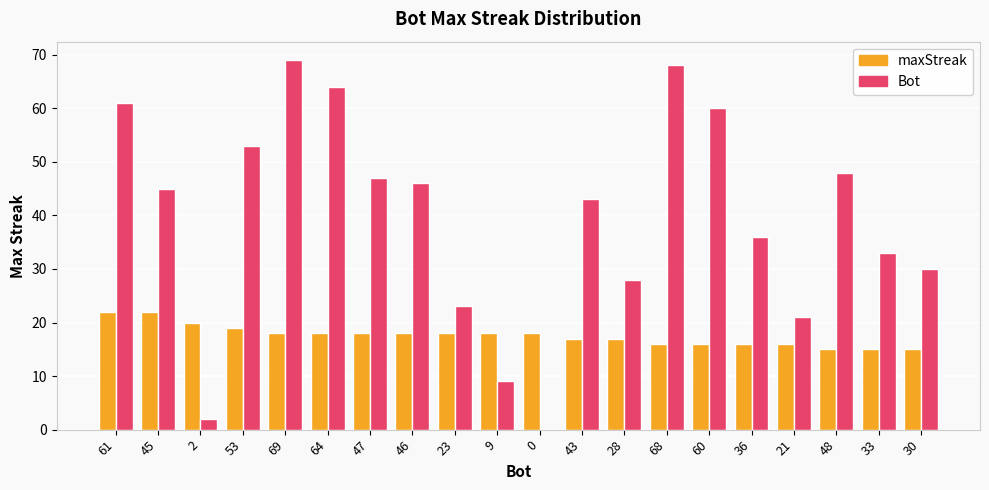

Between 69 and 0, which series saw the biggest shift?

Bot